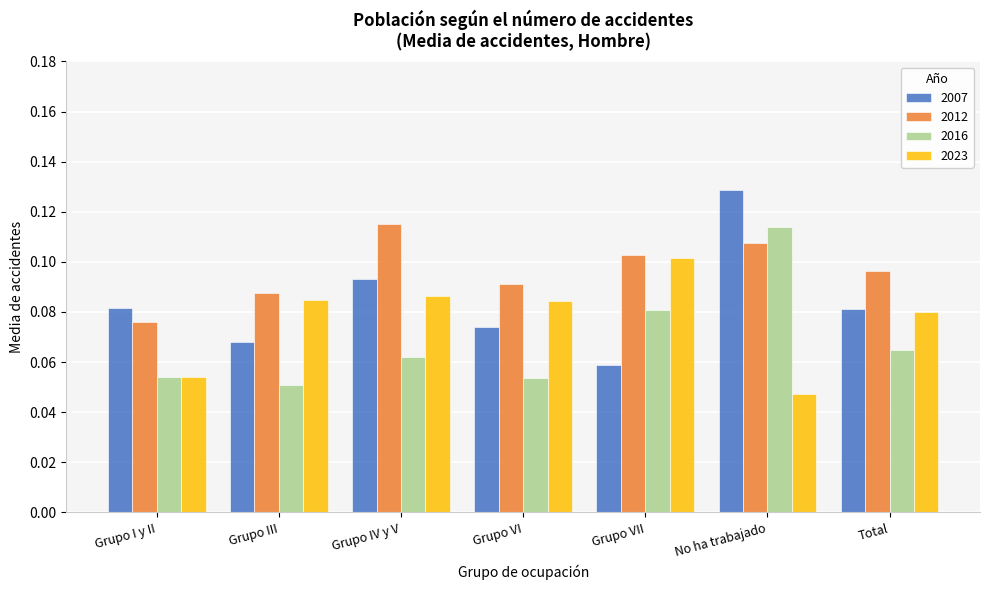

What is the sum of all 2016 values?

0.5